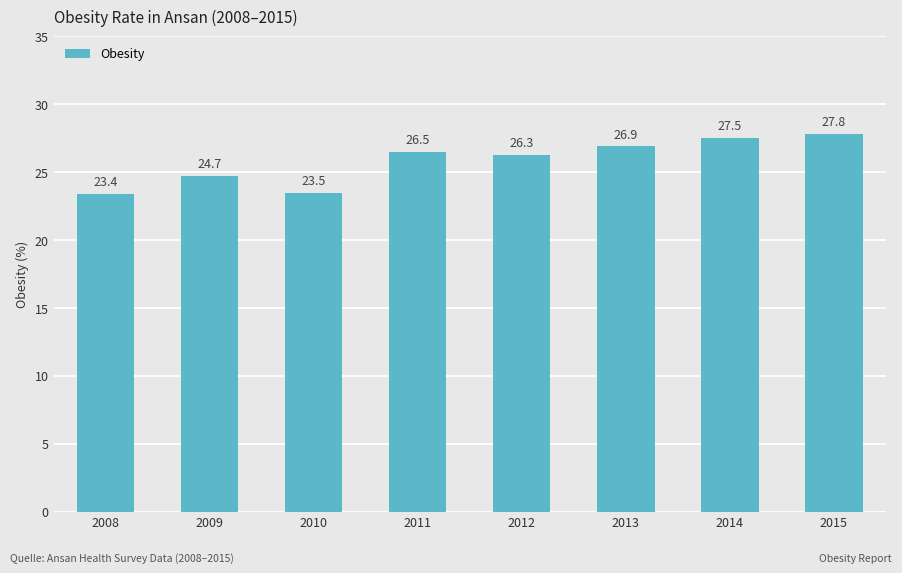

Rank the categories by value from lowest to highest.

2008, 2010, 2009, 2012, 2011, 2013, 2014, 2015